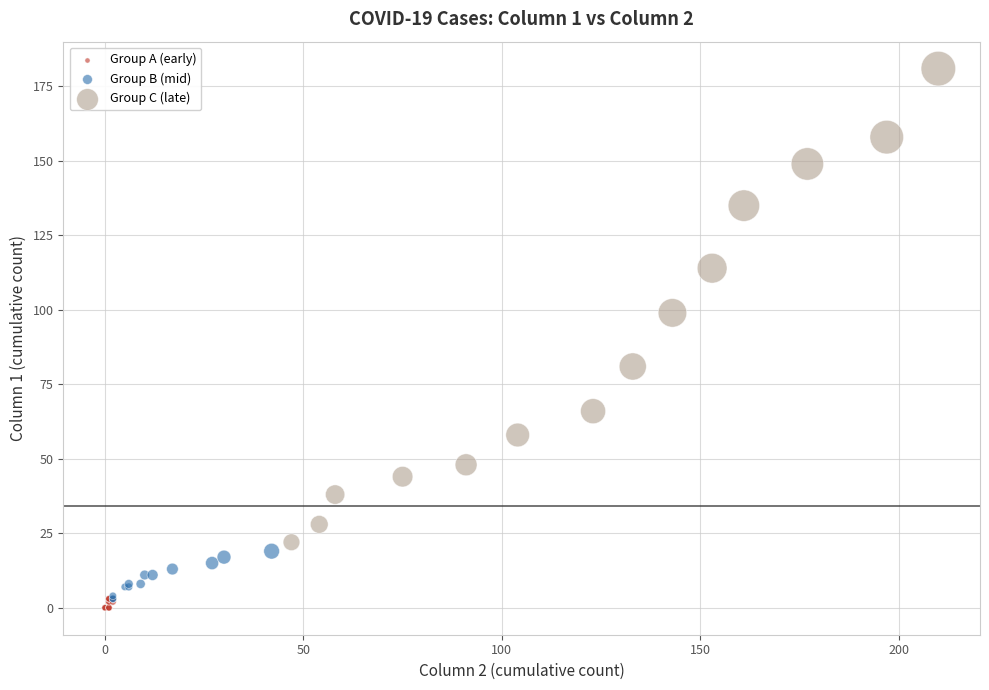

Which series has the widest spread of Y values?

Group C (late)